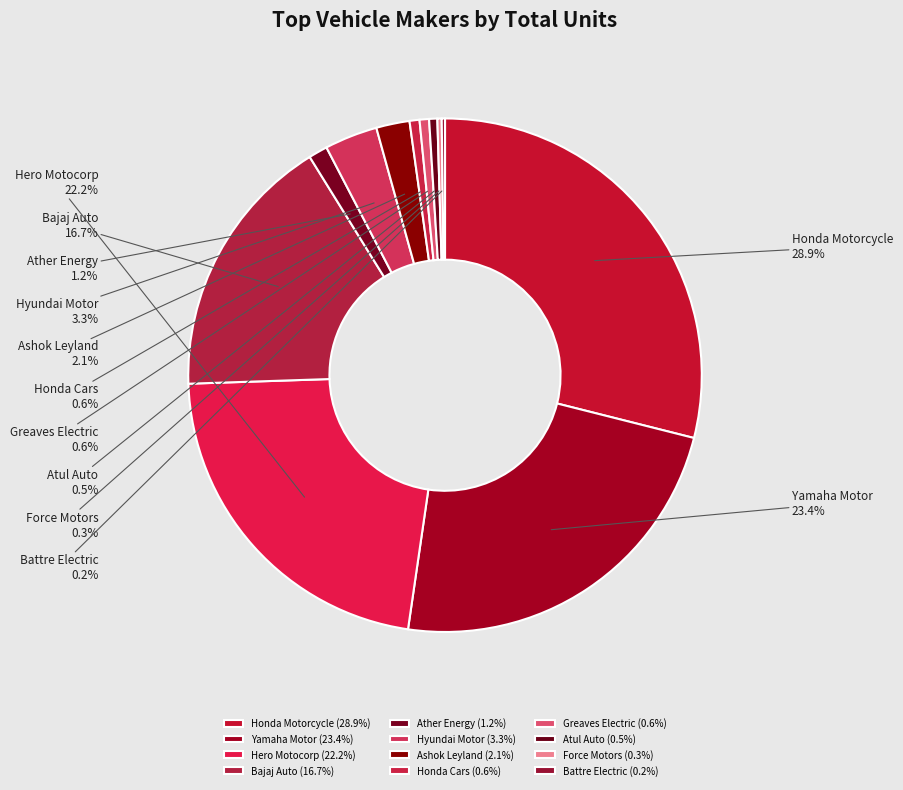

Between Atul Auto and Honda Motorcycle, which is larger?

Honda Motorcycle